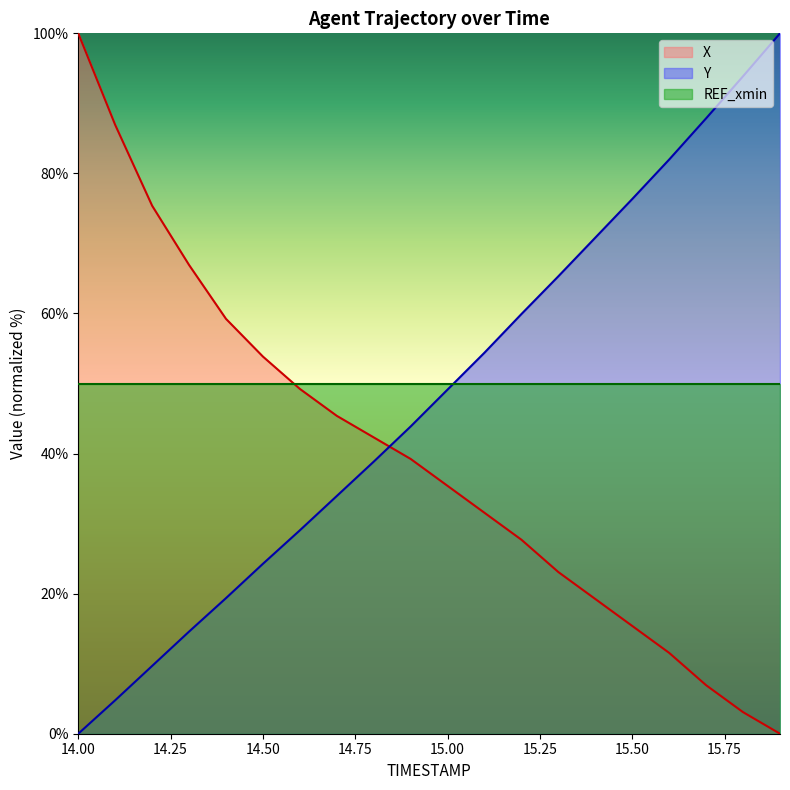

What is the spread (max minus min) of values at 14.00?

100.0